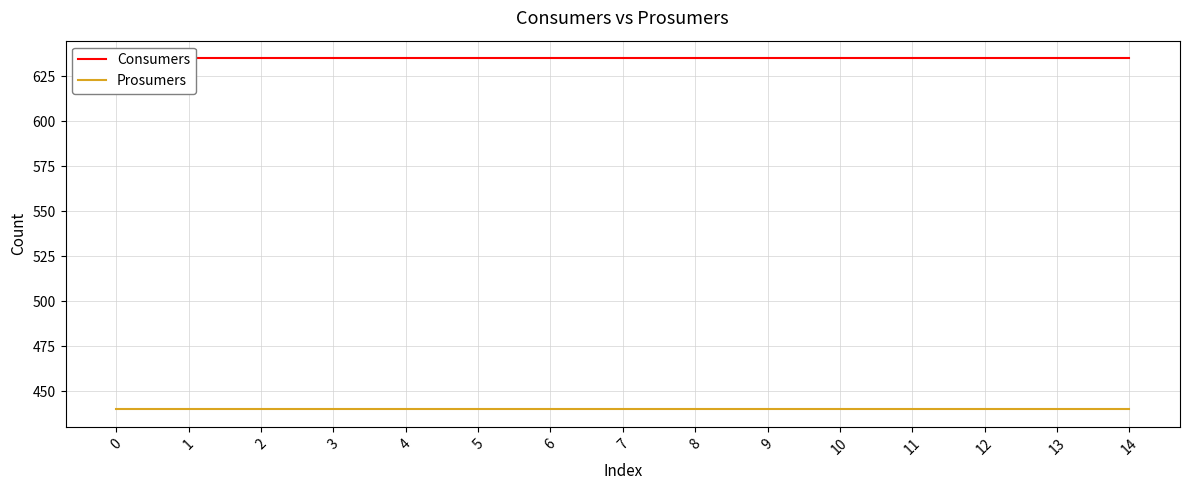

What is the approximate value of Consumers at 12?

635